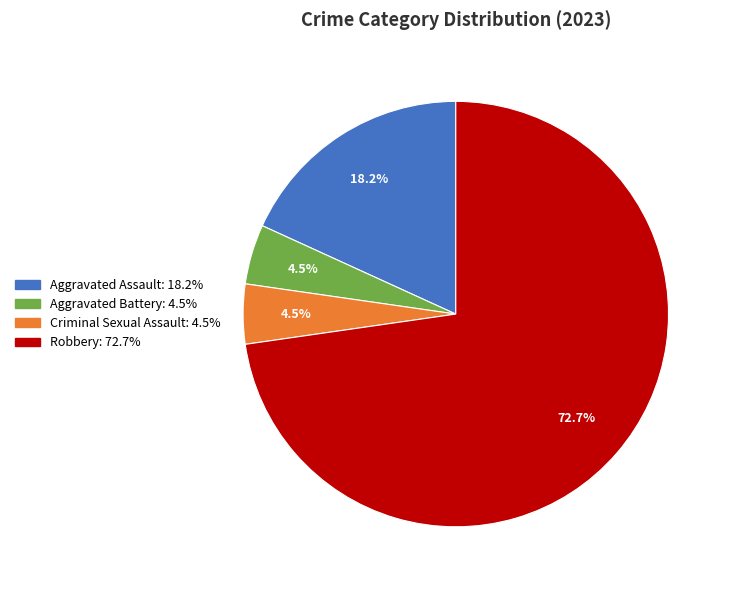

Which has a higher value, Aggravated Assault or Aggravated Battery?

Aggravated Assault